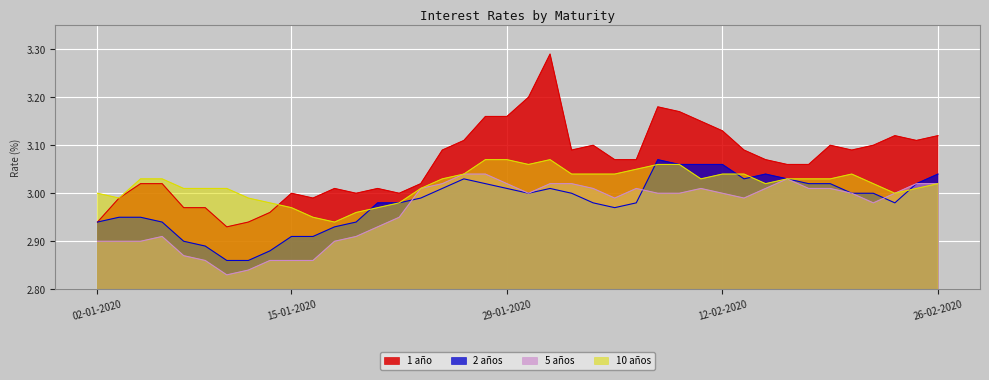

Does the chart display data point markers on the line(s)?

No